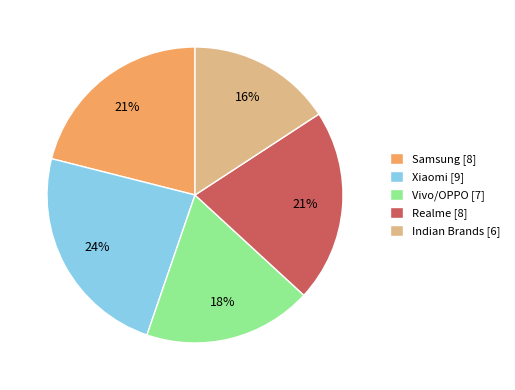

What is the ratio of the value at Indian Brands to the value at Vivo/OPPO?

0.9